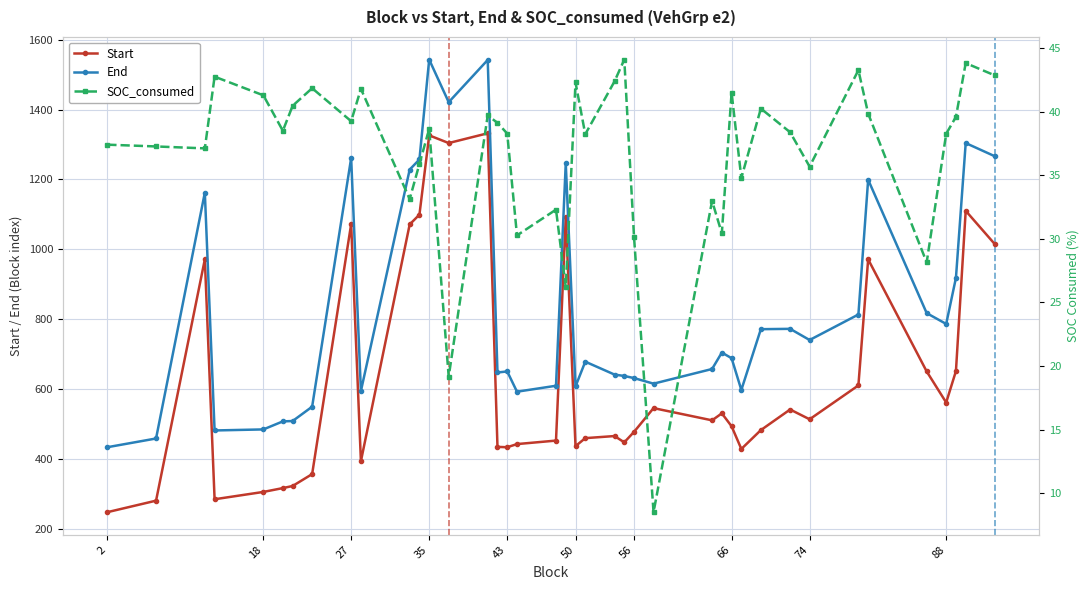

Is it true that Start equals 784 at 74?

False